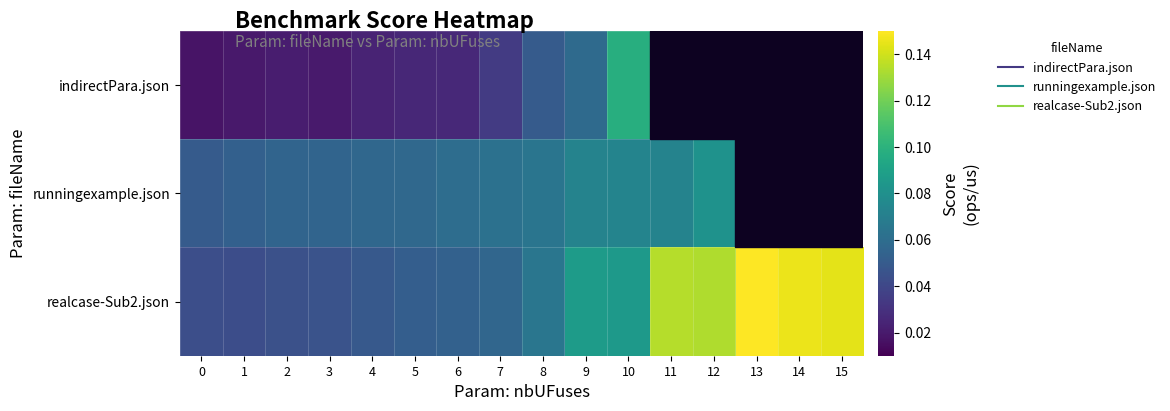

Is the value of runningexample.json at 12 greater than the value of realcase-Sub2.json at 15?

No